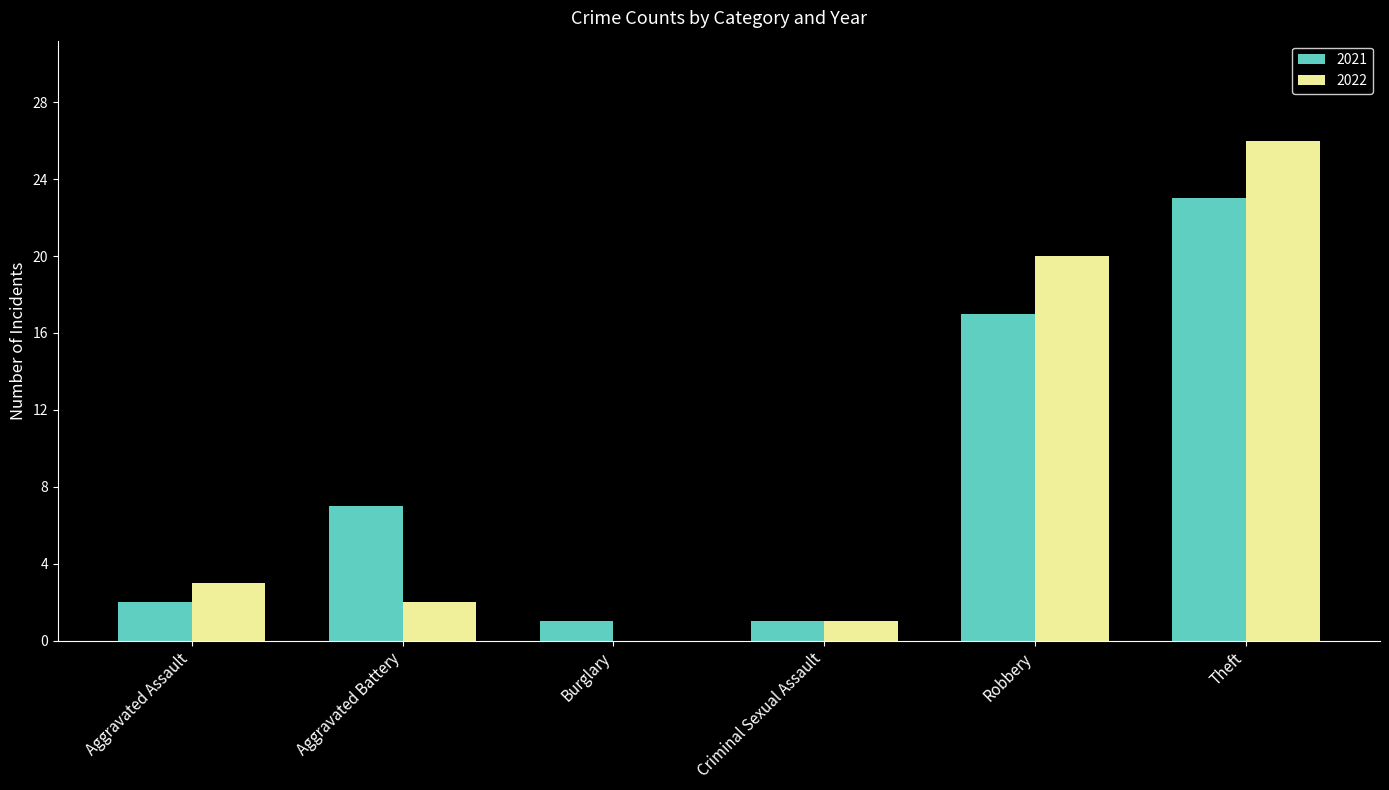

What is the spread (max minus min) of values at Burglary?

1